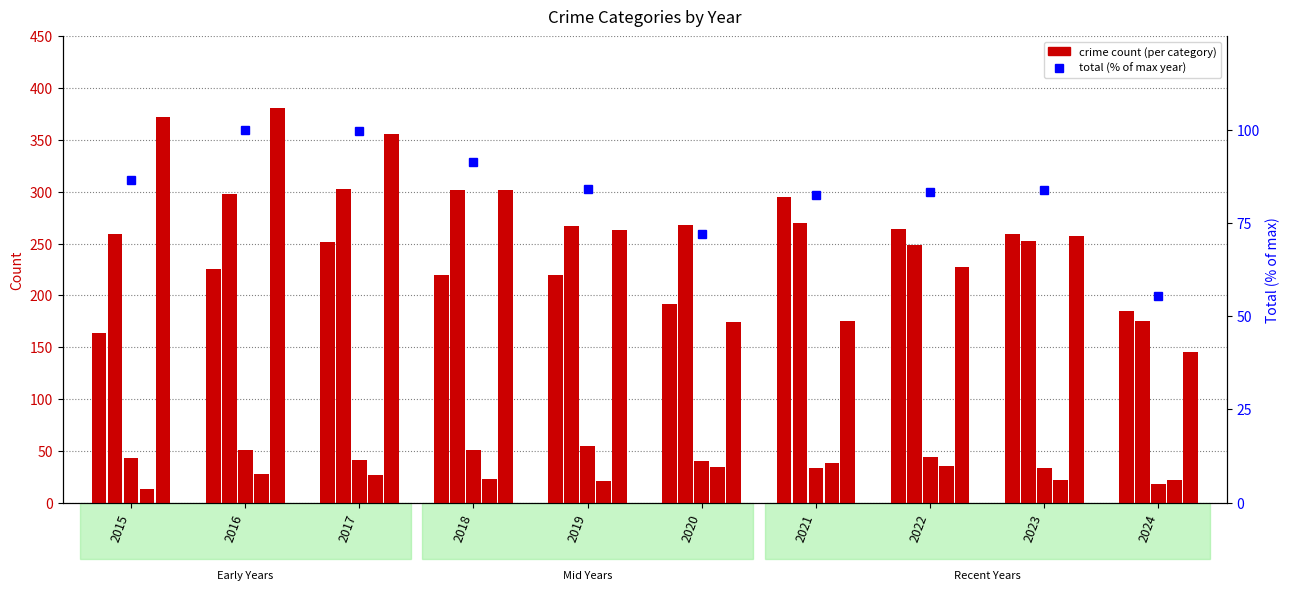

At which category does the chart reach its peak across all series?

2016